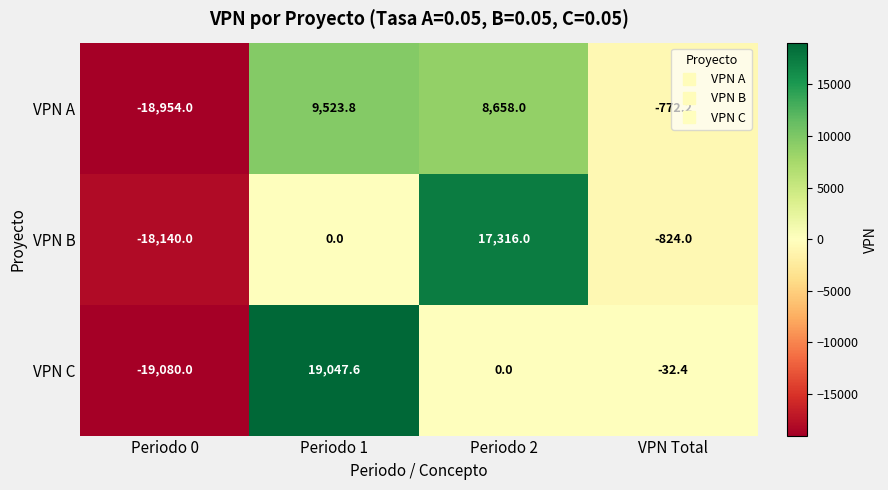

Which series changed the most between Periodo 0 and Periodo 1?

VPN C